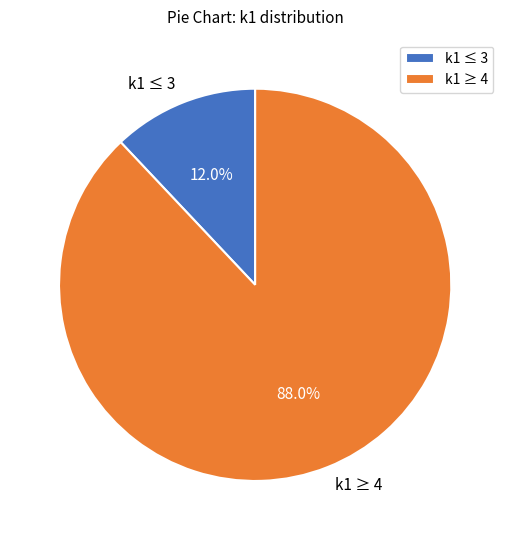

Combined, do k1 ≤ 3 and k1 ≥ 4 account for over 50%?

Yes